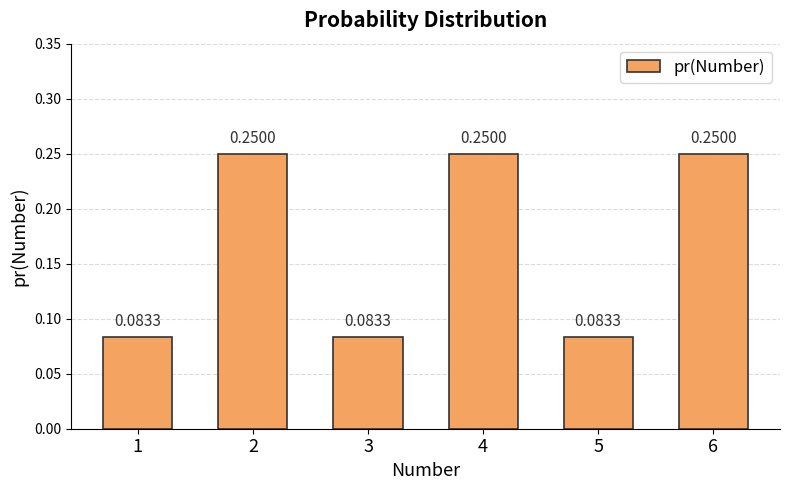

Which has a higher value, 6 or 3?

6